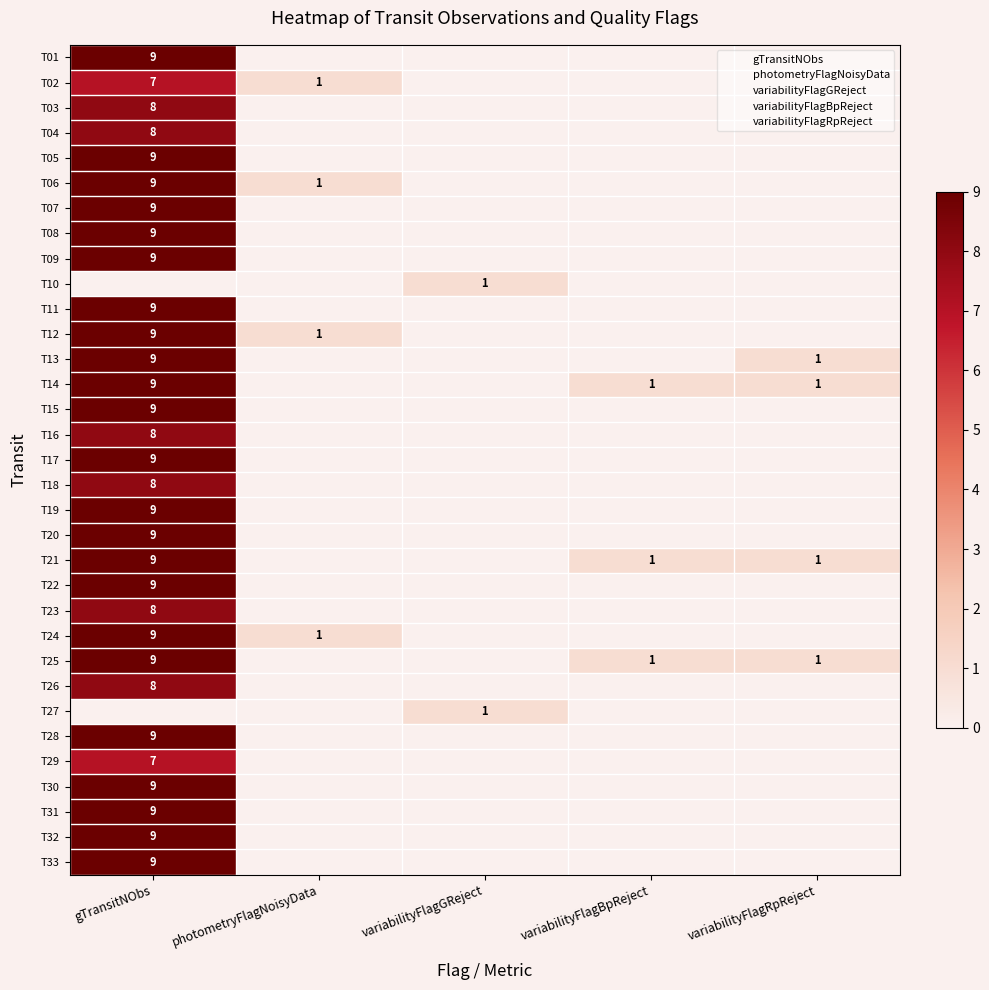

What is the maximum value for T19?

9